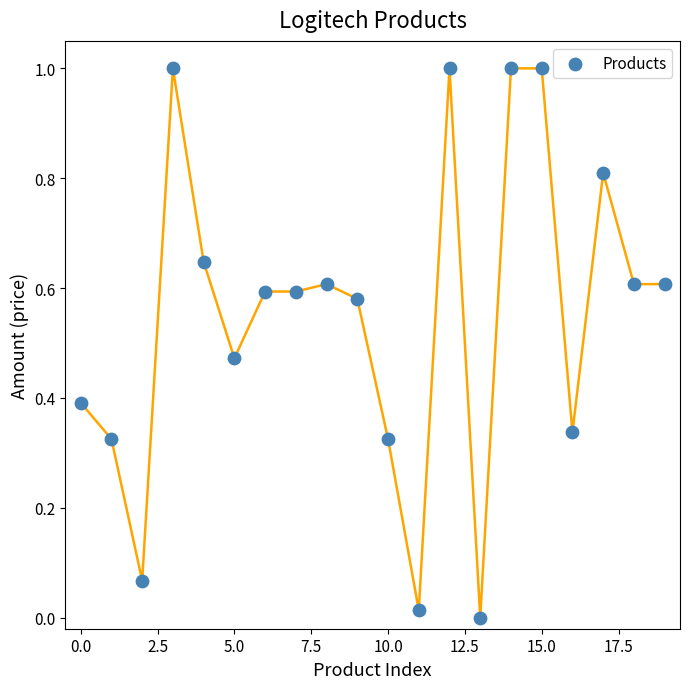

What is the range of Y values (max minus min)?

1.0